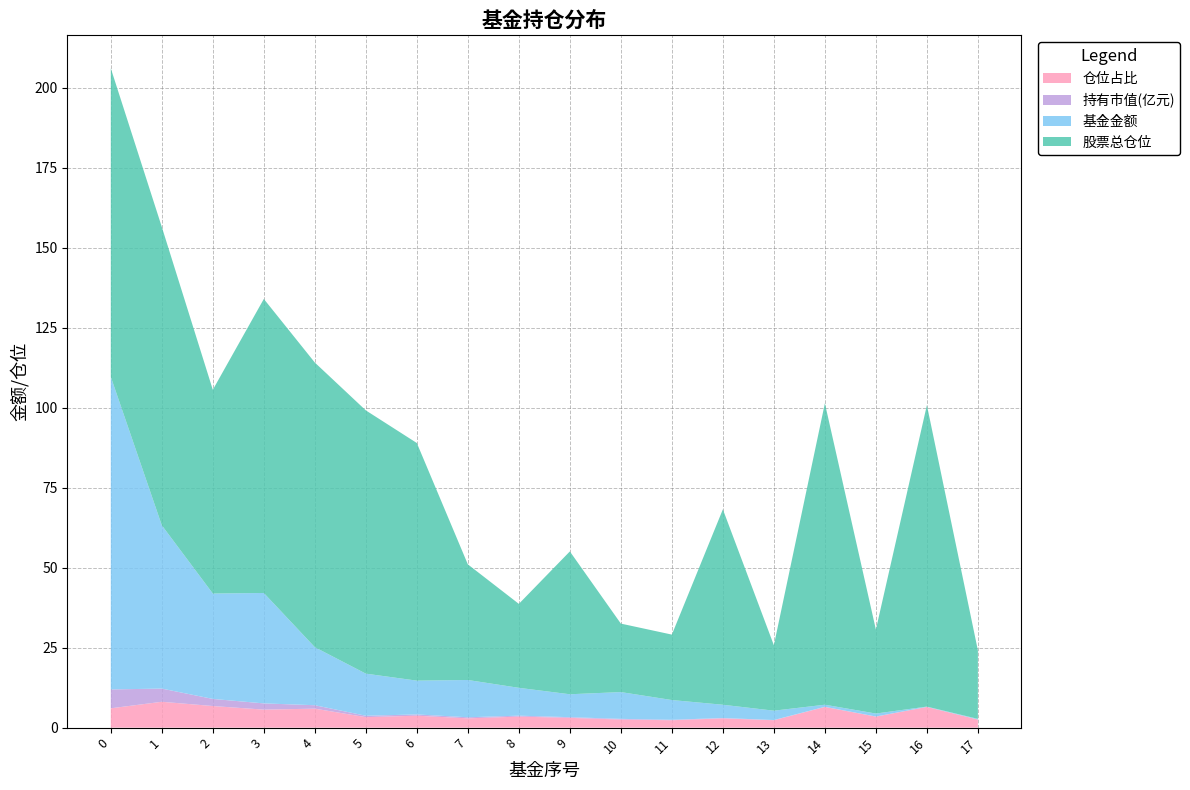

Reading right to left, list all the values displayed in this chart.

基金金额: 17=0.2	16=0.1	15=0.9	14=0.7	13=2.9	12=4.1	11=6.2	10=8.4	9=7.2	8=8.7	7=11.7	6=10.6	5=13.2	4=18.1	3=34.5	2=32.9	1=51.0	0=97.7
股票总仓位: 17=21.4	16=94.2	15=26.2	14=94.2	13=20.4	12=61.1	11=20.4	10=21.4	9=44.6	8=26.2	7=36.1	6=74.3	5=82.3	4=89.0	3=91.9	2=63.7	1=93.2	0=96.4
持有市值(亿元): 17=0.0	16=0.0	15=0.0	14=0.0	13=0.1	12=0.1	11=0.1	10=0.2	9=0.2	8=0.3	7=0.3	6=0.4	5=0.4	4=1.1	3=1.9	2=2.2	1=4.1	0=5.9
仓位占比: 17=2.5	16=6.5	15=3.4	14=6.5	13=2.3	12=2.9	11=2.3	10=2.5	9=3.0	8=3.4	7=2.9	6=3.7	5=3.3	4=5.9	3=5.6	2=6.8	1=8.1	0=6.0